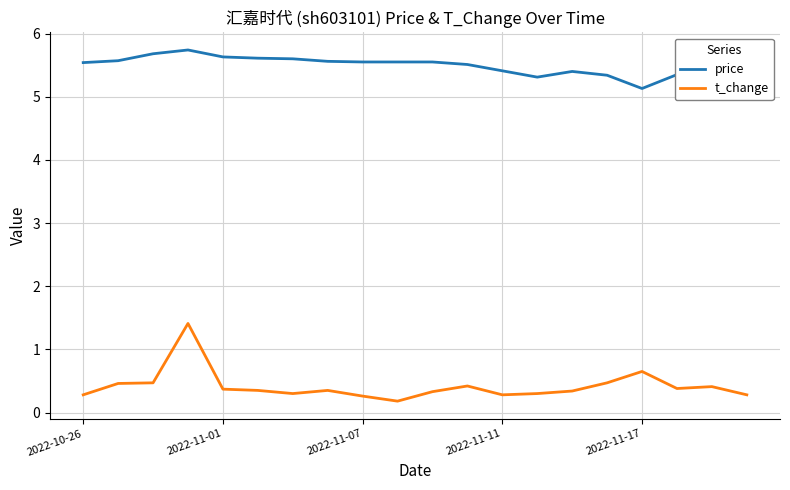

What is the smallest value displayed?

0.2